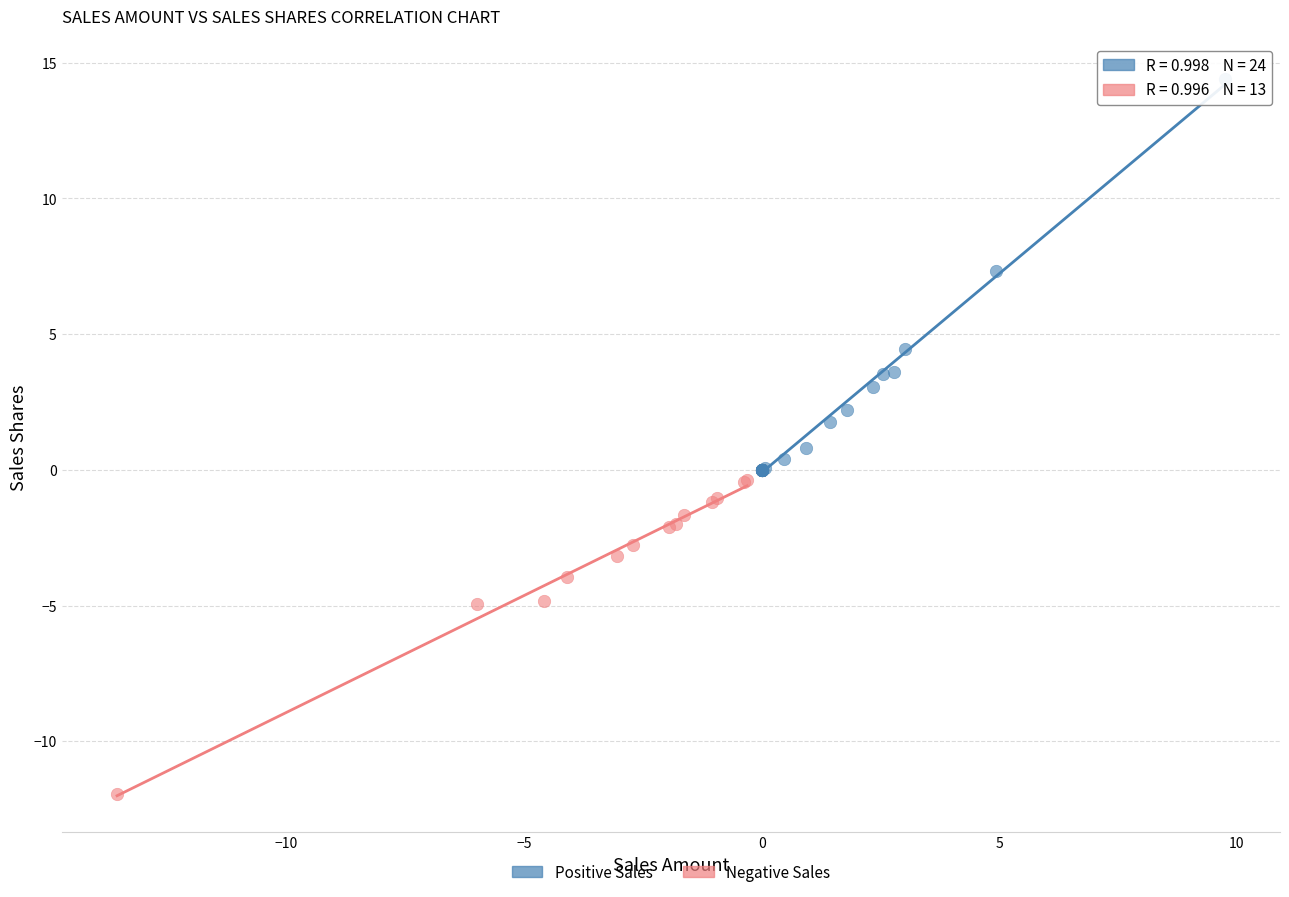

Which series has the largest Y range (max minus min)?

Positive Sales